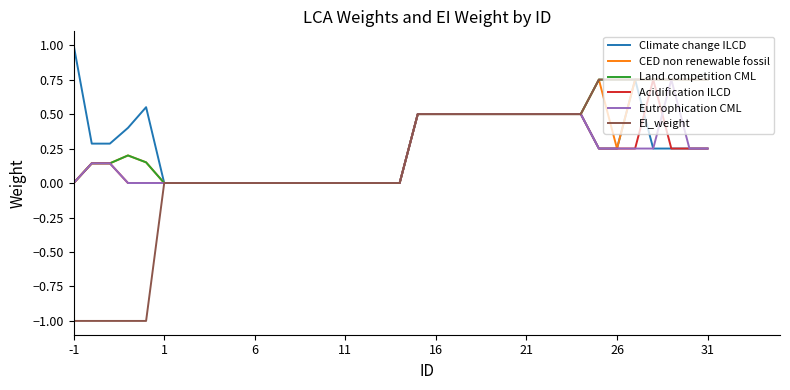

What is the minimum value shown in the chart?

-1.0